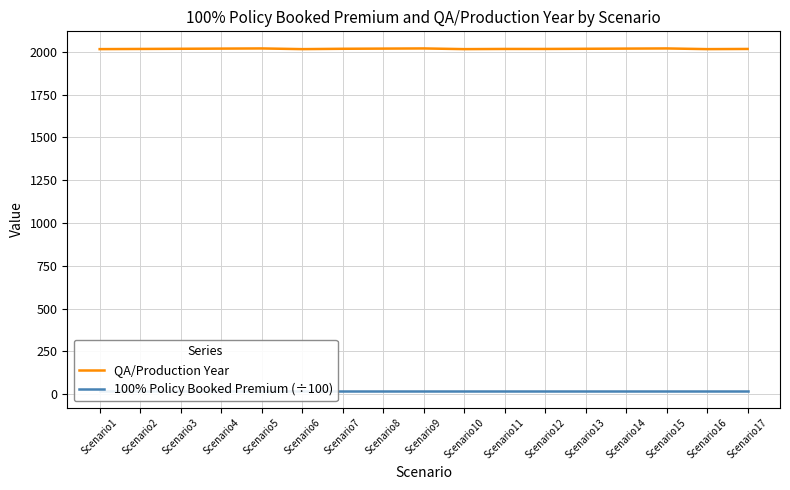

Does the chart display data point markers on the line(s)?

No